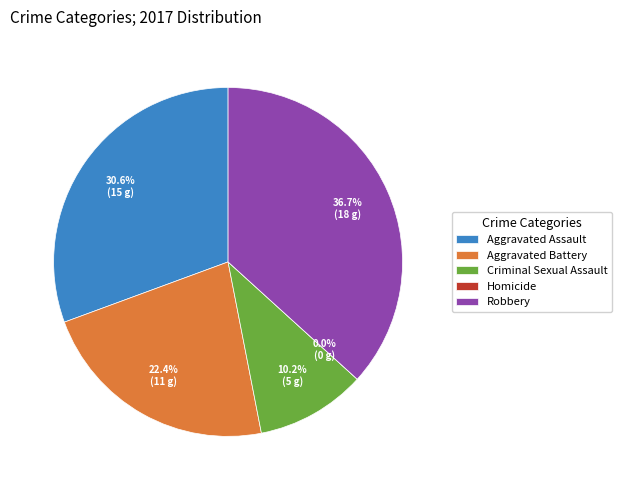

To the nearest percent, what percentage of the pie is Aggravated Battery?

22%